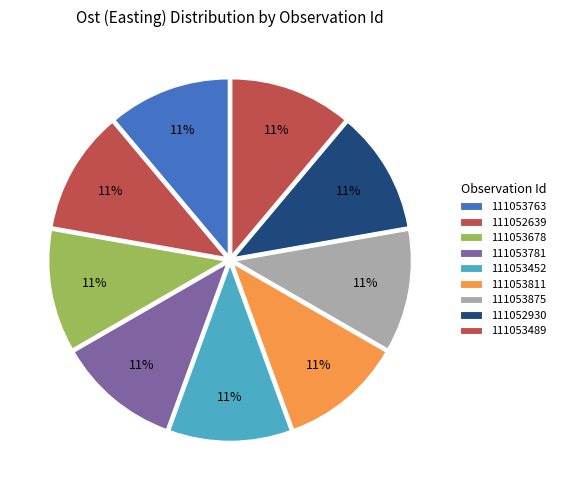

How many slices are in this pie chart?

9